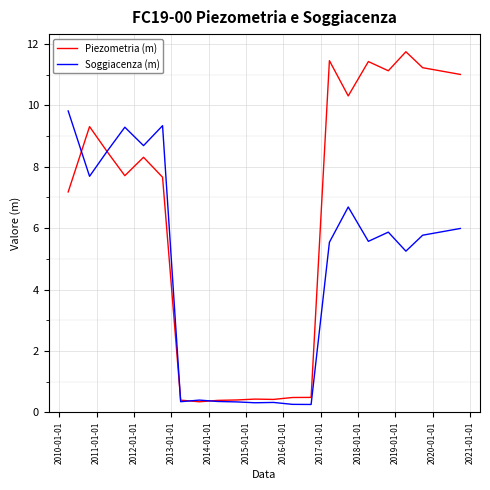

Which series has the largest total across all categories?

Piezometria (m)